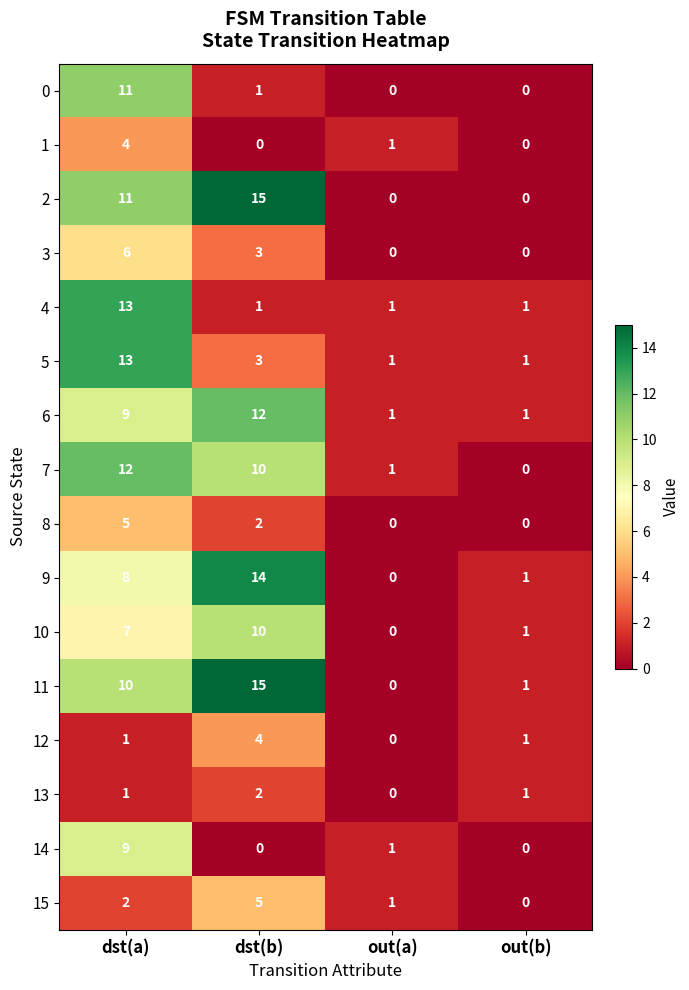

At which category is the sum across all series the highest?

dst(a)